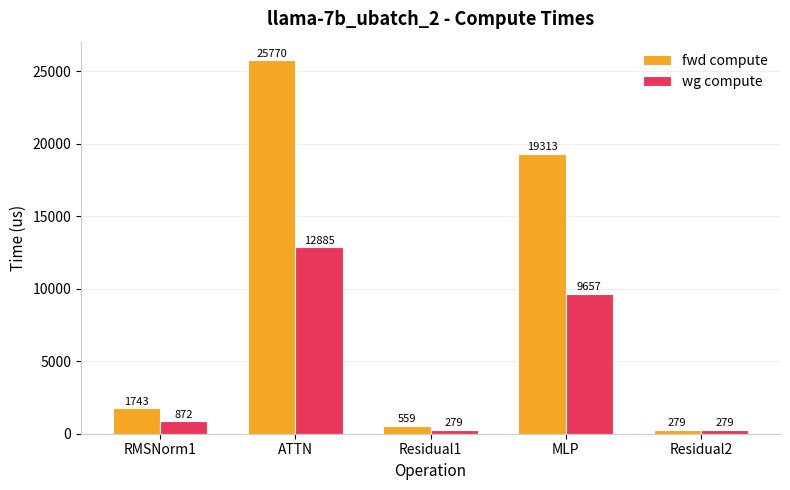

What is the difference between the second highest and second lowest values in the wg compute series?

9377.2